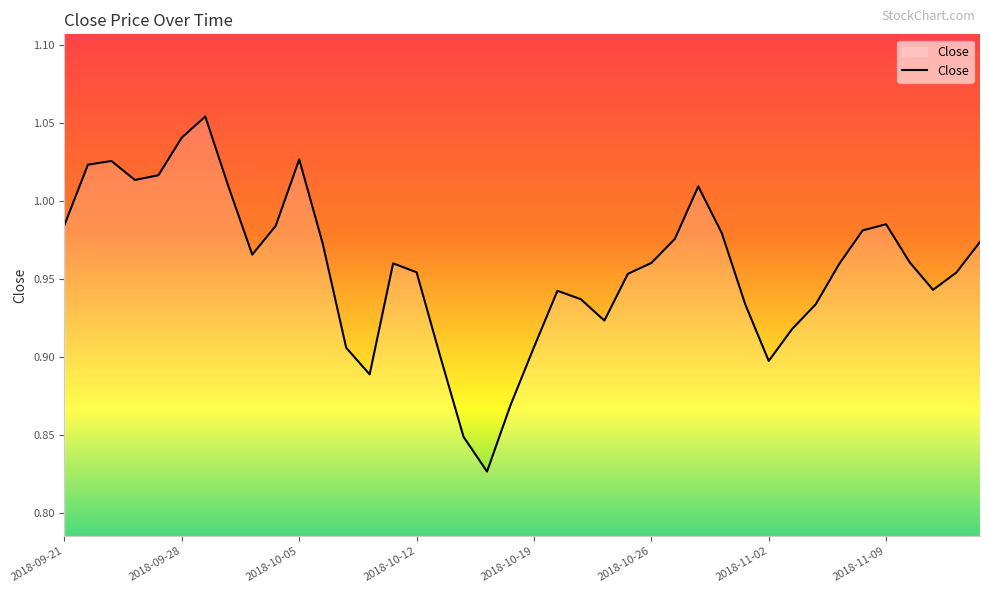

Rank the categories by value from lowest to highest.

2018-10-17, 2018-10-16, 2018-10-18, 2018-10-10, 2018-11-02, 2018-10-15, 2018-10-09, 2018-10-19, 2018-11-05, 2018-10-24, 2018-11-06, 2018-11-01, 2018-10-23, 2018-10-22, 2018-11-13, 2018-10-25, 2018-11-14, 2018-10-12, 2018-11-07, 2018-10-11, 2018-10-26, 2018-11-12, 2018-10-03, 2018-10-08, 2018-11-15, 2018-10-29, 2018-10-31, 2018-11-08, 2018-10-04, 2018-09-21, 2018-11-09, 2018-10-02, 2018-10-30, 2018-09-26, 2018-09-27, 2018-09-24, 2018-09-25, 2018-10-05, 2018-09-28, 2018-10-01